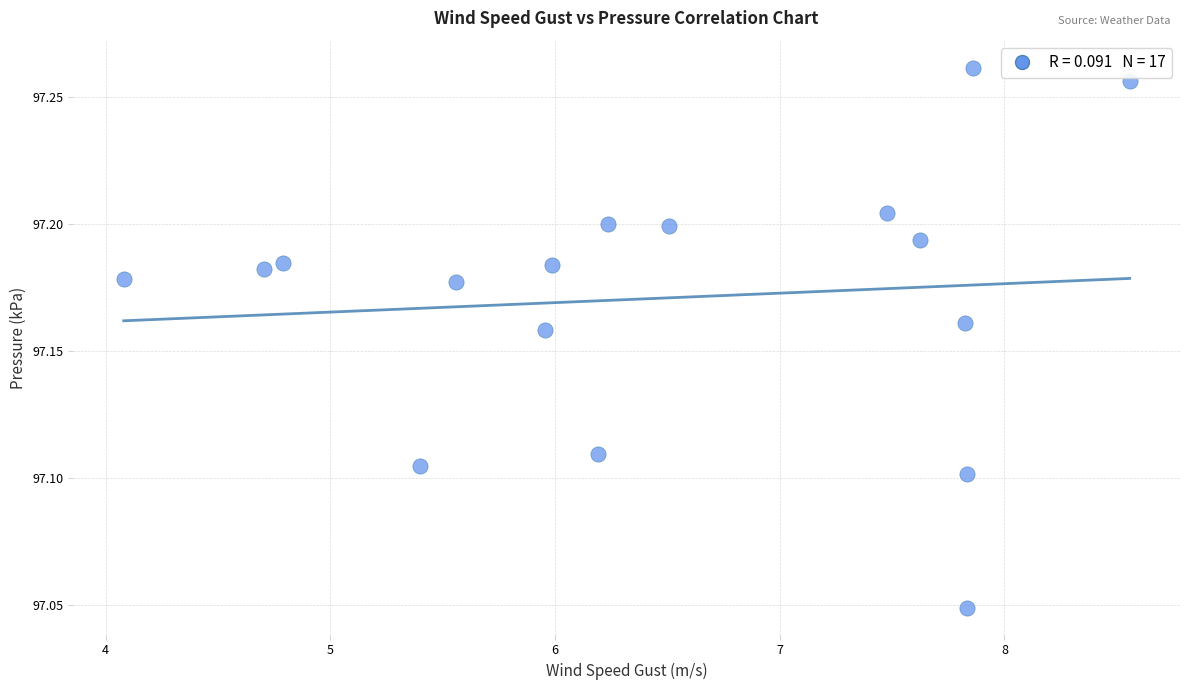

What is the range of X values (max minus min)?

4.5